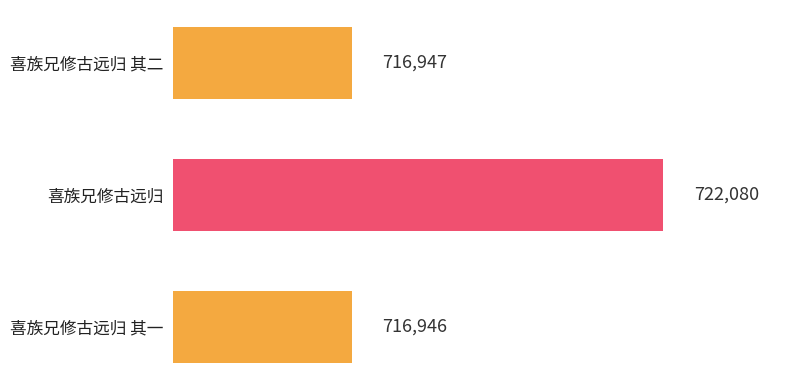

Where is the data nearest to the value 719513?

喜族兄修古远归 其二